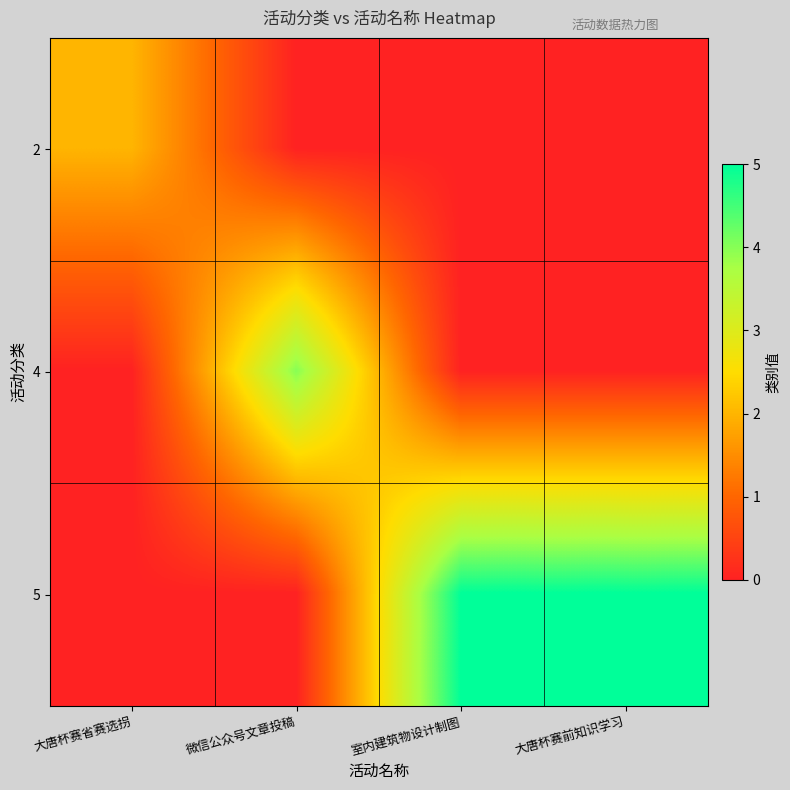

At which category is the sum across all series the highest?

室内建筑物设计制图